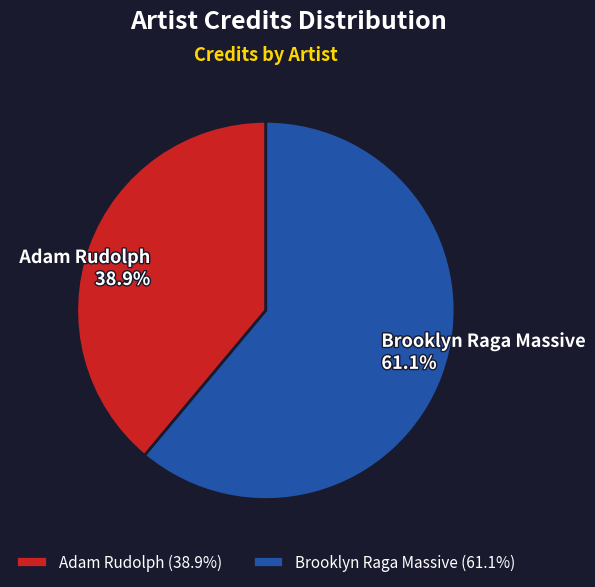

Between Adam Rudolph and Brooklyn Raga Massive, which is larger?

Brooklyn Raga Massive